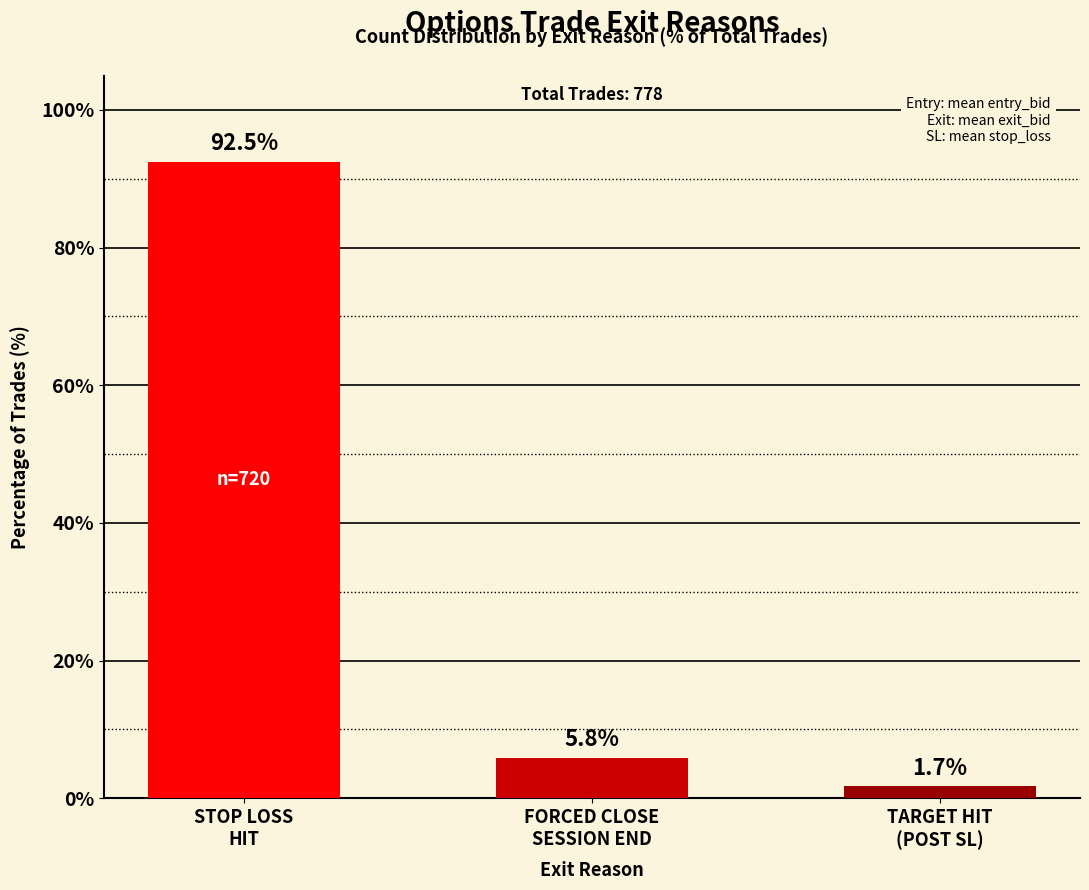

Which label corresponds to the smallest value in the chart?

TARGET HIT
(POST SL)